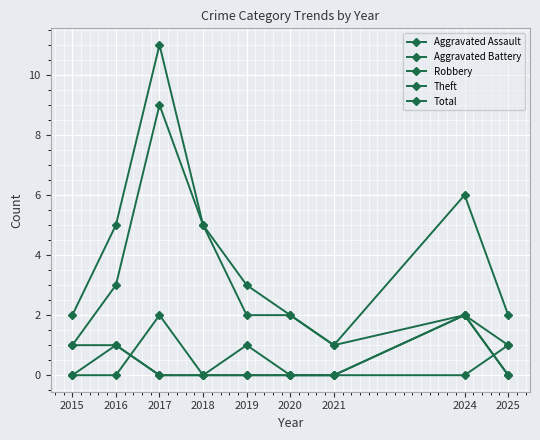

Which series has the largest total across all categories?

Total